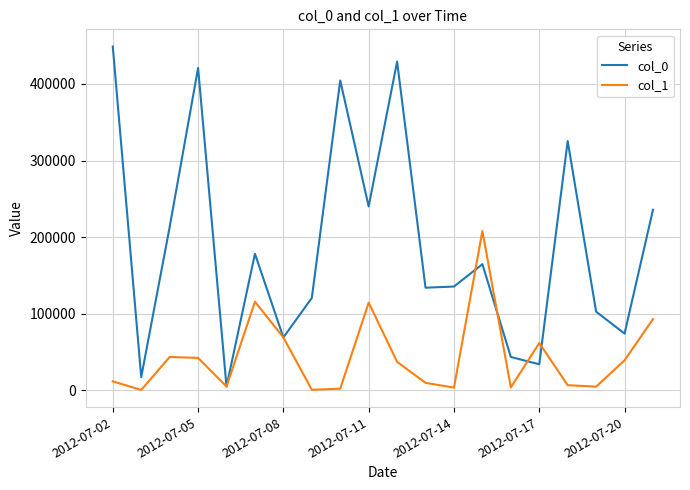

List the series in order of their overall mean, lowest first.

col_1, col_0